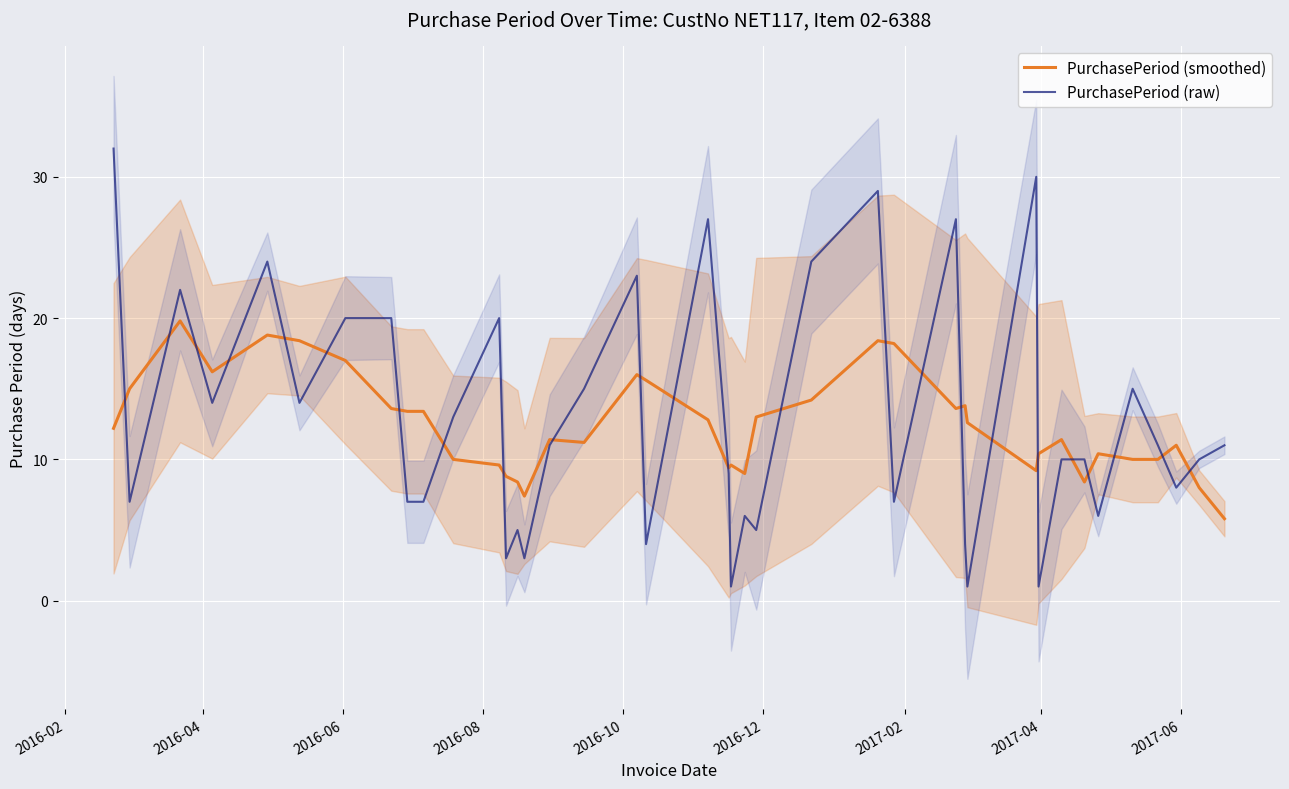

What is the lowest value of the PurchasePeriod (raw) series?

1.0